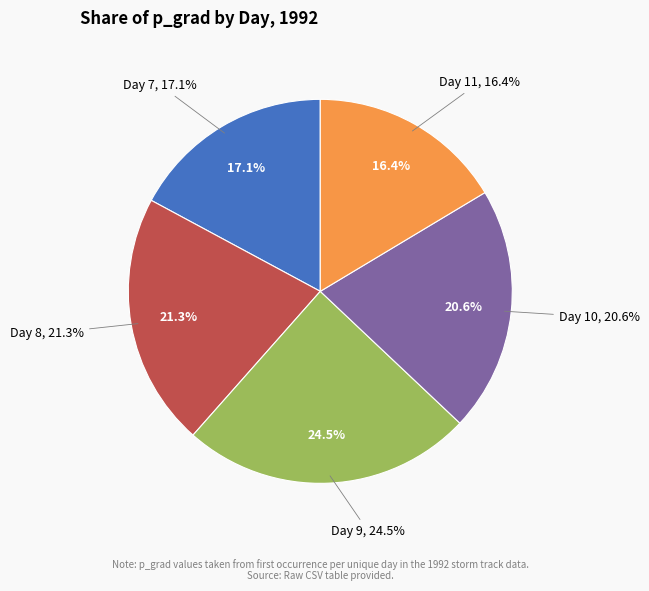

Which has a higher value, Day 10 or Day 7?

Day 10